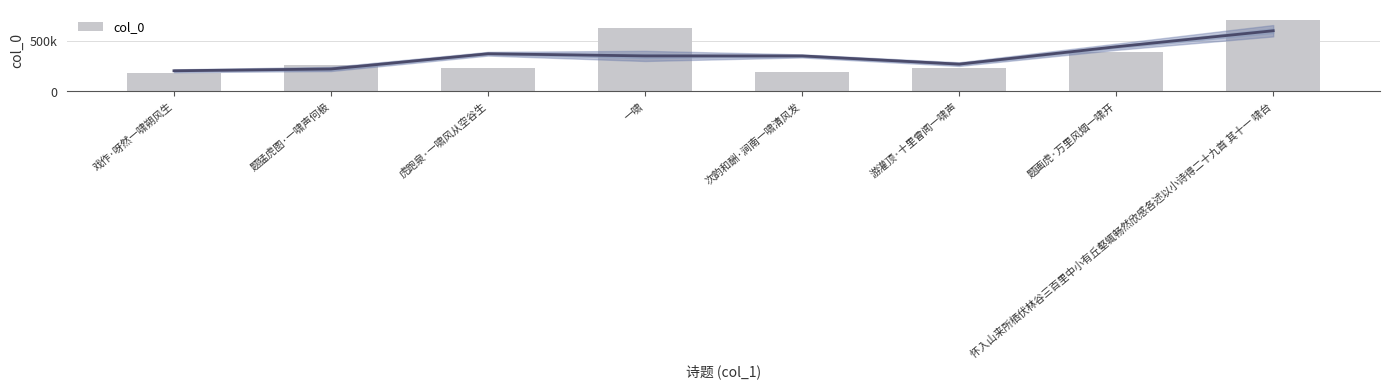

List the labels in order of value, smallest first.

戏作·呀然一啸朔风生, 次韵和酬·涧南一啸清风发, 游灌顶·十里曾闻一啸声, 虎跑泉·一啸风从空谷生, 题猛虎图·一啸声何极, 题画虎·万里风烟一啸开, 一啸, 怀入山来所栖伏林谷三百里中小有丘壑辄畅然欣感各述以小诗得二十九首 其十一 啸台